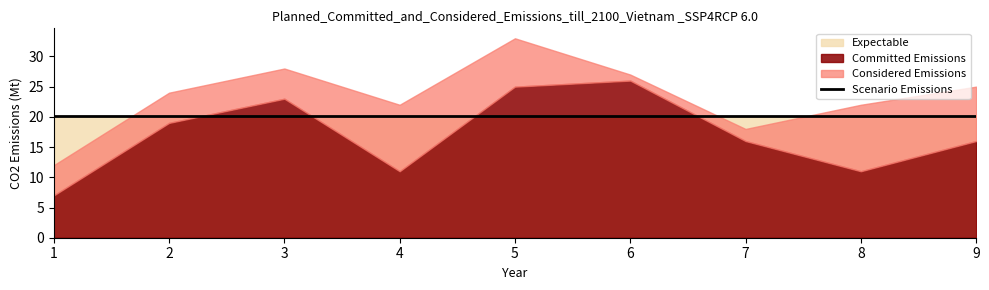

What is the value of the Committed Emissions point at the 9th from the left?

16